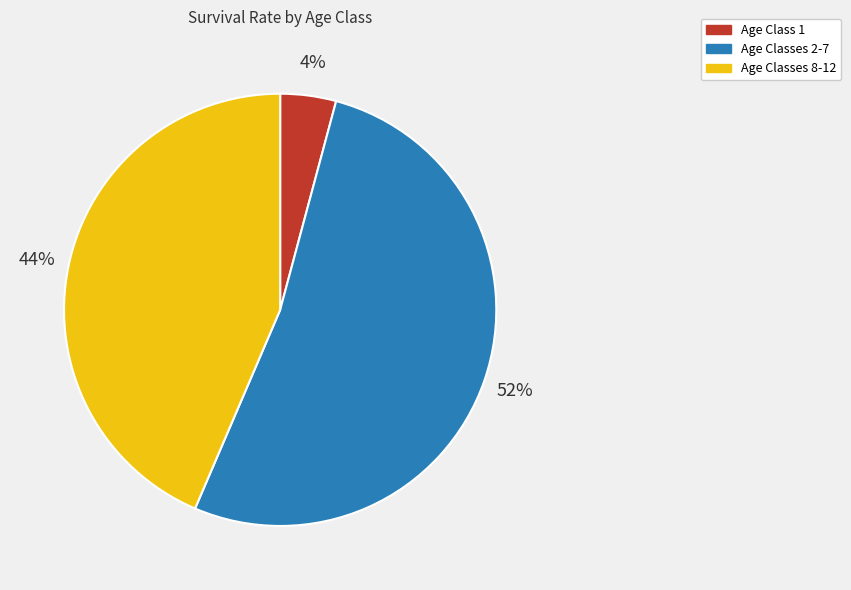

Combined, do Age Classes 8-12 and Age Classes 2-7 account for over 50%?

Yes